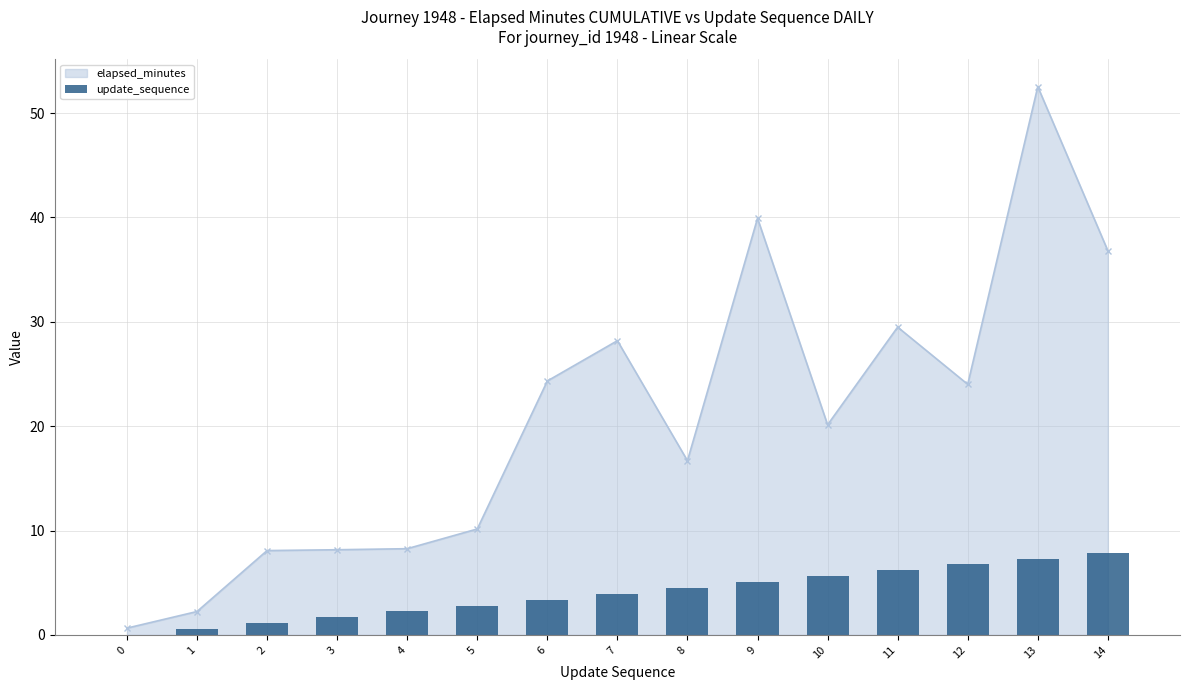

At which label does elapsed_minutes reach its peak?

13